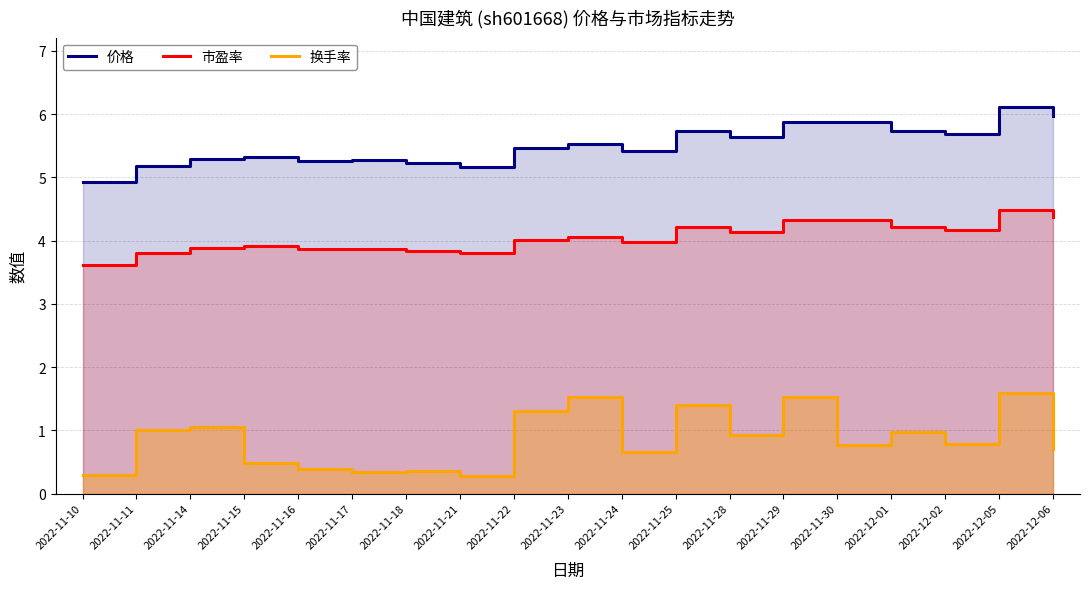

The value of 换手率 at 2022-11-18 is 0.1. True or false?

False